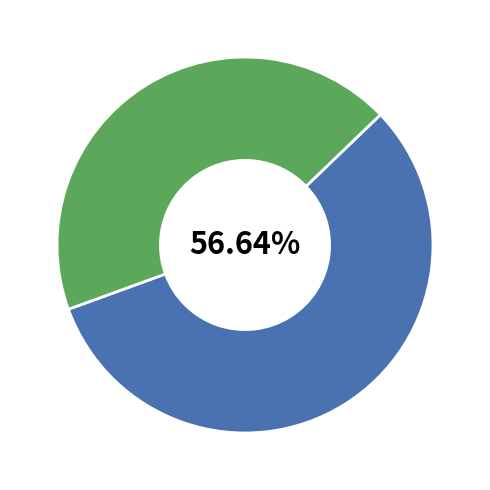

To the nearest percent, what is the difference between the largest and smallest slice percentages?

13%